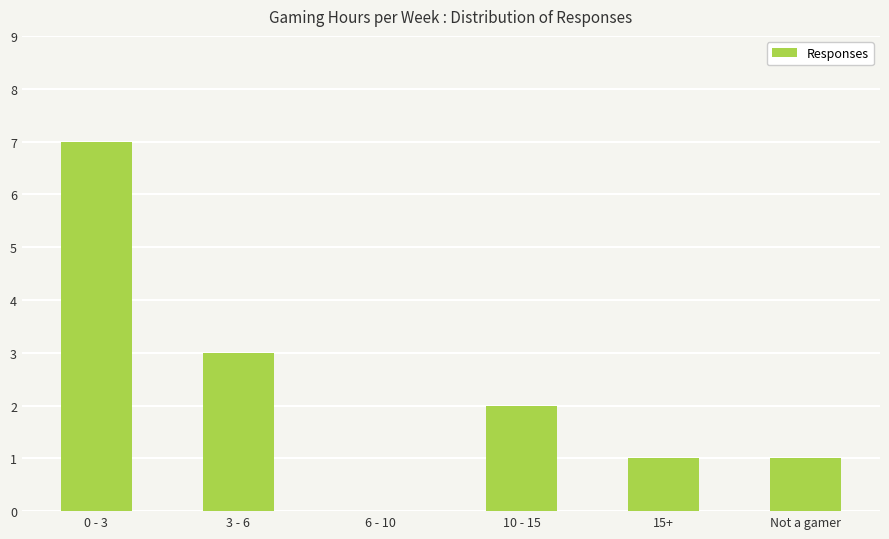

What is the ratio of the value at 10 - 15 to the value at 15+?

2.0